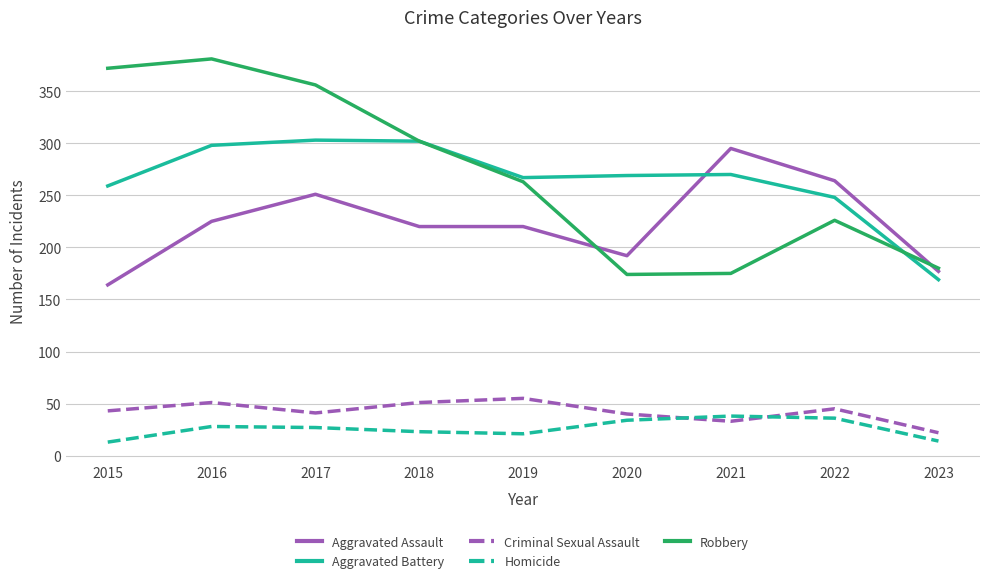

What is the minimum value for Aggravated Assault?

164